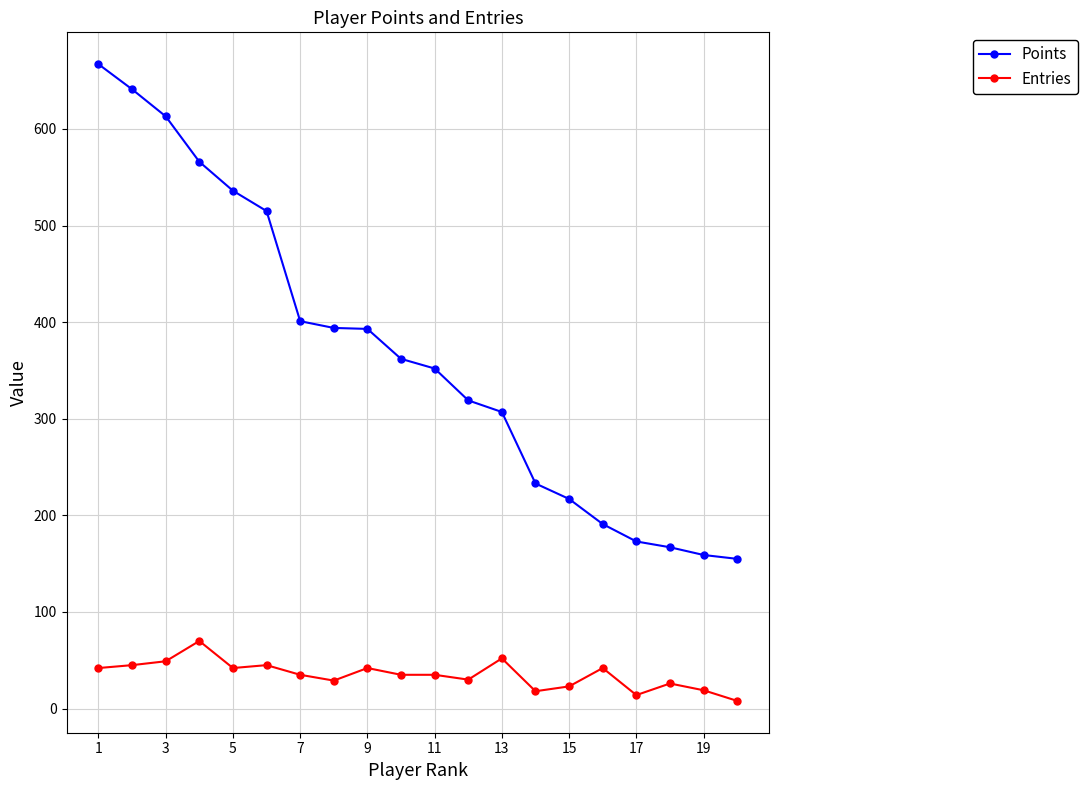

True or false: Entries has more than 1 interior local peaks.

True